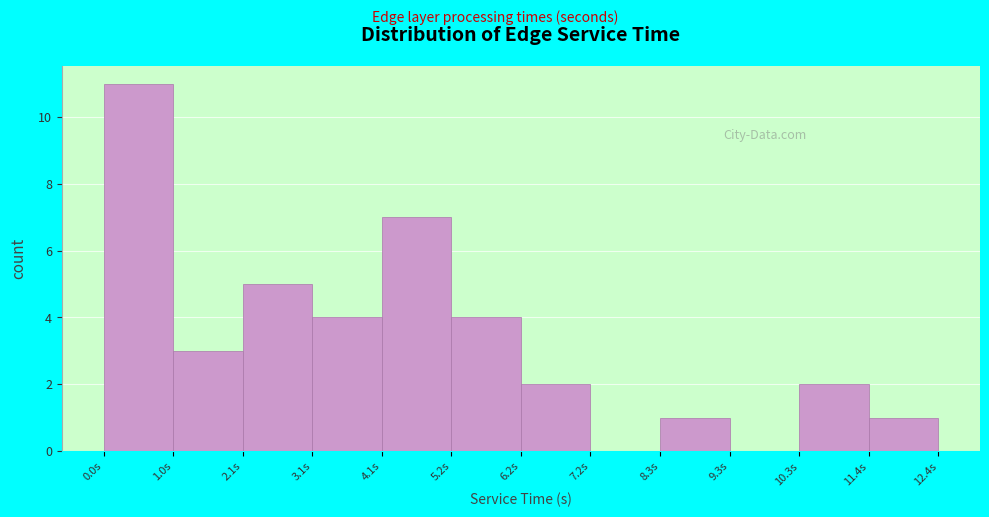

Reading left to right, transcribe this chart: for each bar, give the range it covers on the x-axis and its height. Neither the bar edges nor the heights are printed on the chart, so give them approximately, as read against the axes.

0.0 to 1.0: 11
1.0 to 2.0: 3
2.0 to 3.2: 5
3.2 to 4.2: 4
4.2 to 5.2: 7
5.2 to 6.2: 4
6.2 to 7.2: 2
7.2 to 8.2: 0
8.2 to 9.4: 1
9.4 to 10.4: 0
10.4 to 11.4: 2
11.4 to 12.4: 1